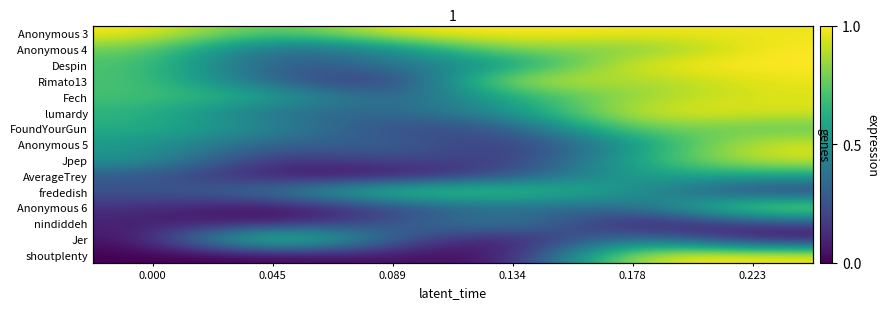

List the labels in order of FoundYourGun value, smallest first.

0.089, 0.134, 0.045, 0.000, 0.223, 0.178